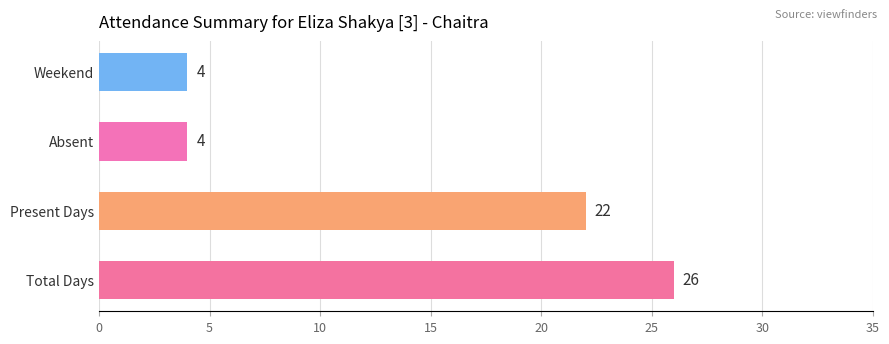

How many bars are there in total?

4